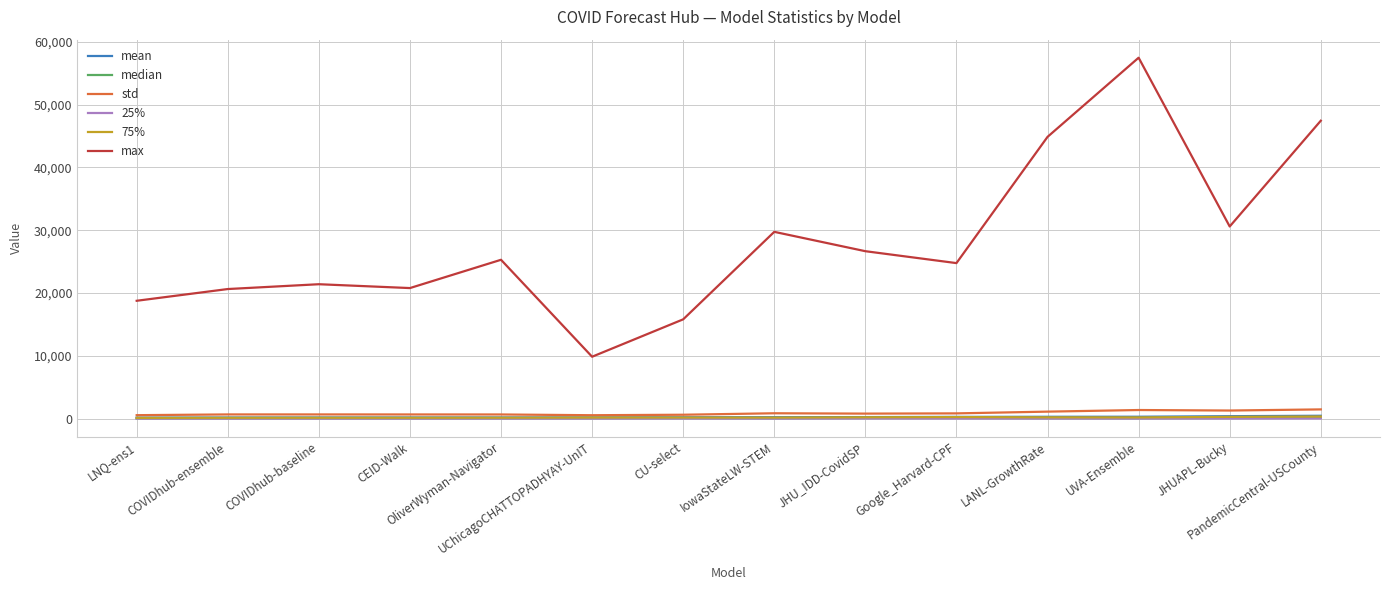

True or false: mean and max intersect in this chart.

False